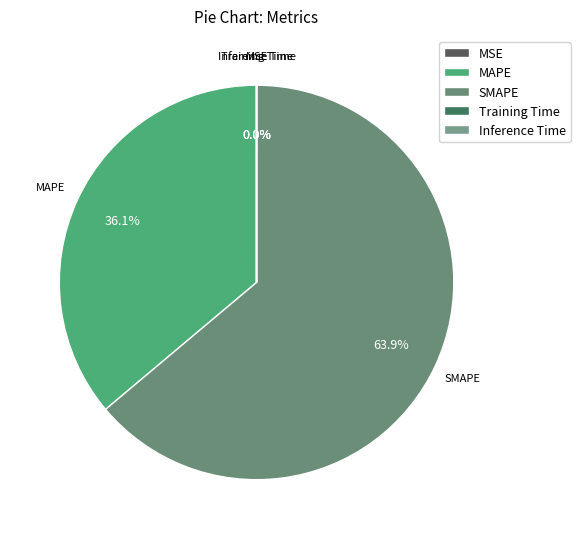

Which slice is the largest?

SMAPE